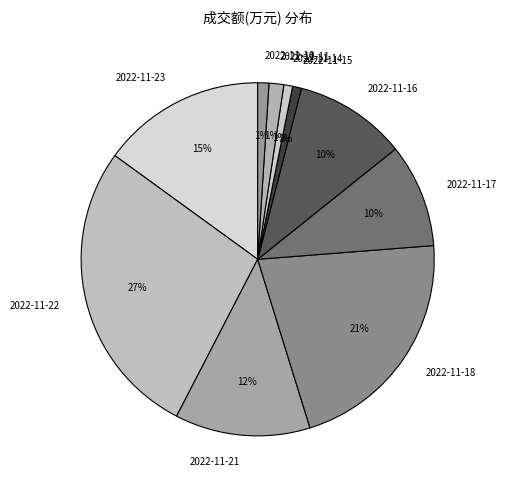

To the nearest percent, what is the difference between the 2022-11-16 and 2022-11-15 slice percentages?

9%